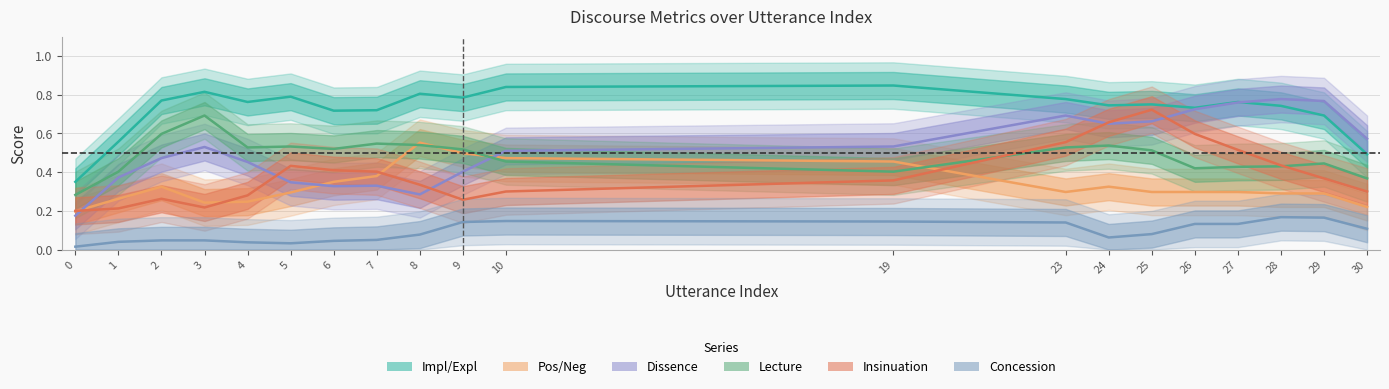

Count the number of categories in the chart.

20